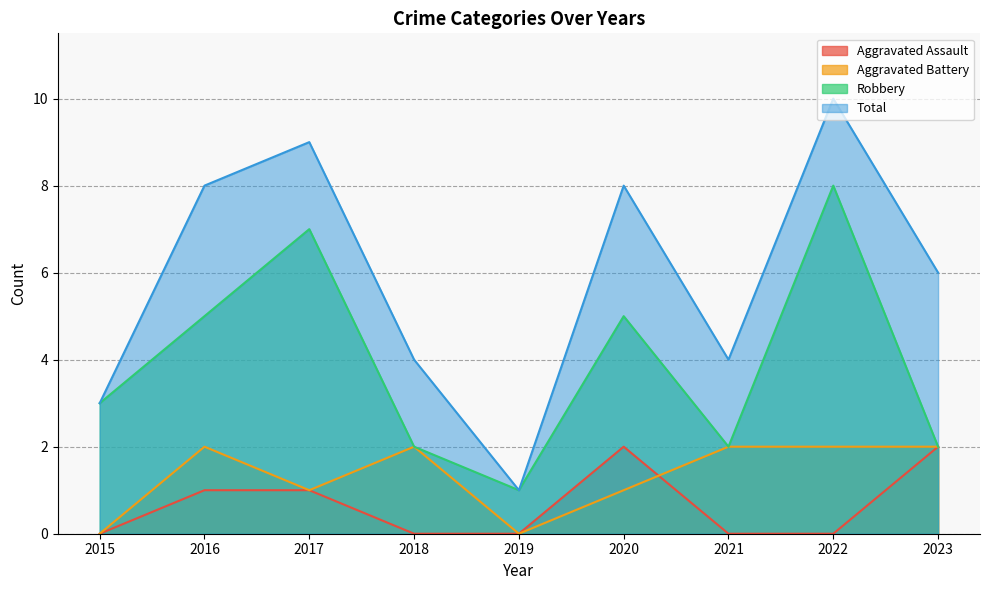

What is the maximum value shown in the chart?

10